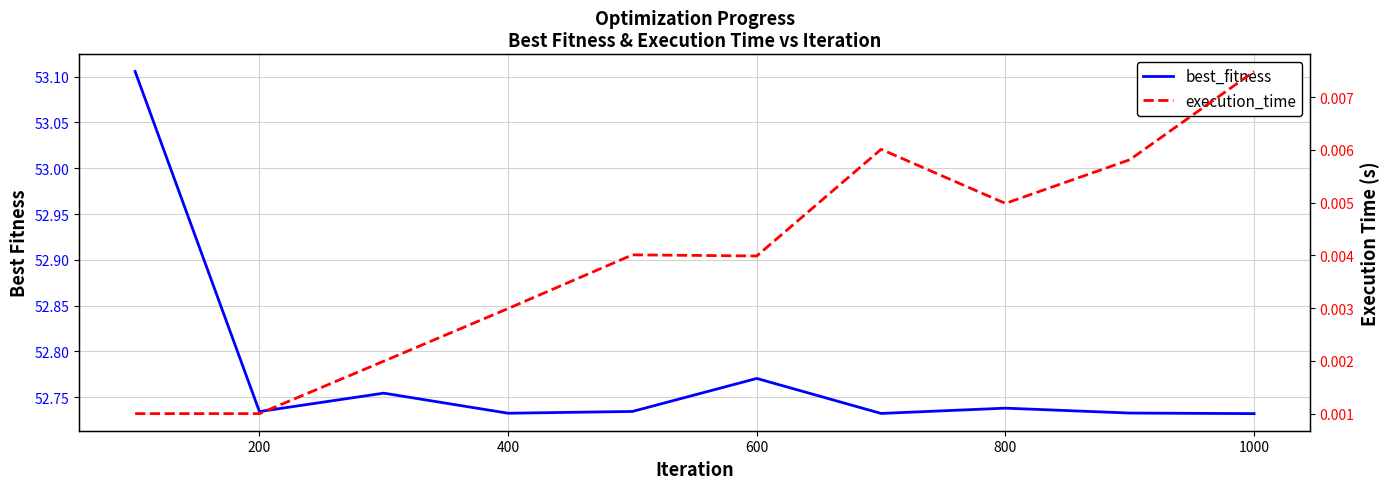

Which series has the widest spread of values?

best_fitness